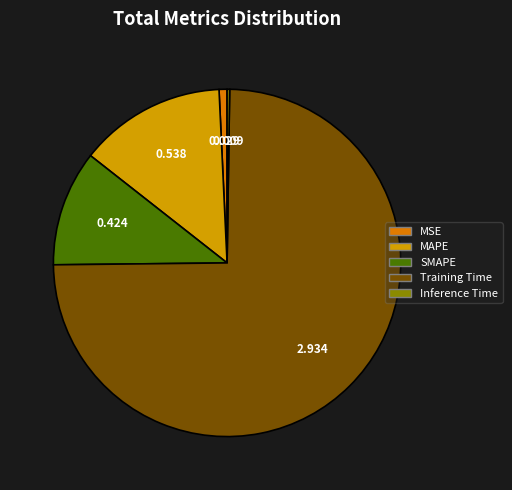

Between MSE and MAPE, which is larger?

MAPE